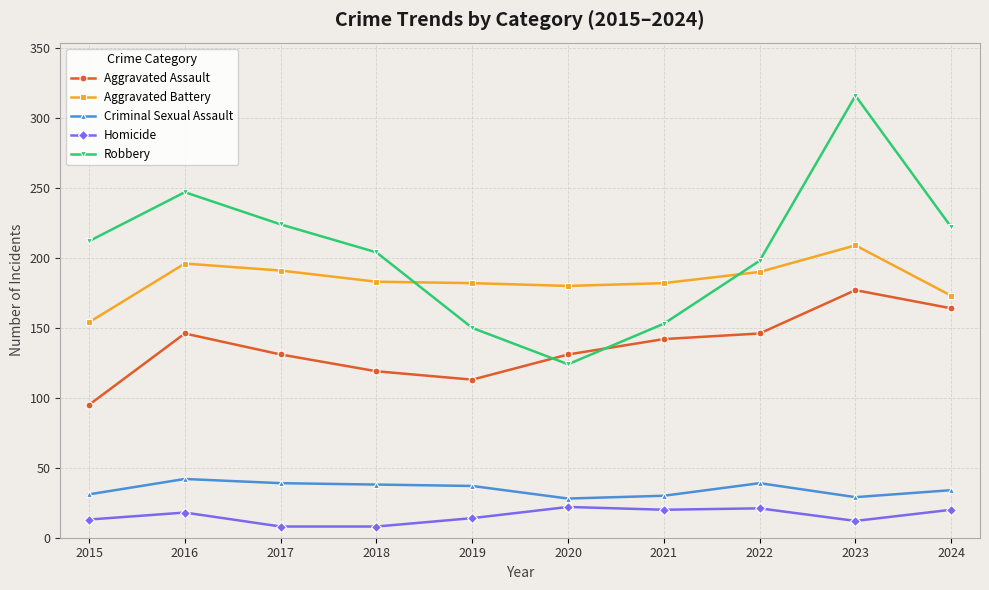

Which series has the largest total across all categories?

Robbery